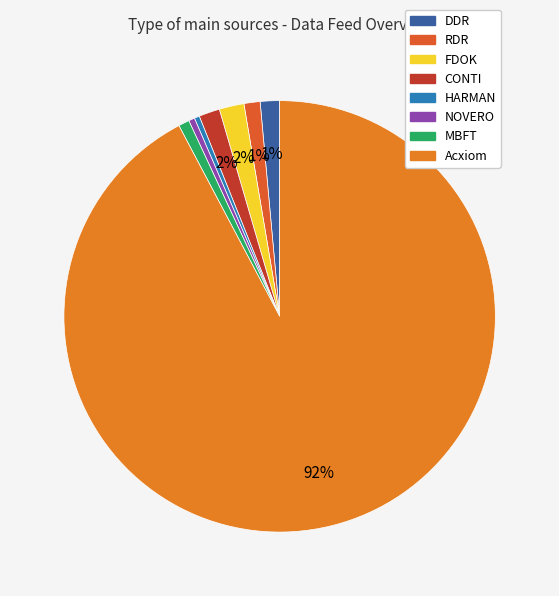

What is the ratio of the value at NOVERO to the value at HARMAN?

1.2